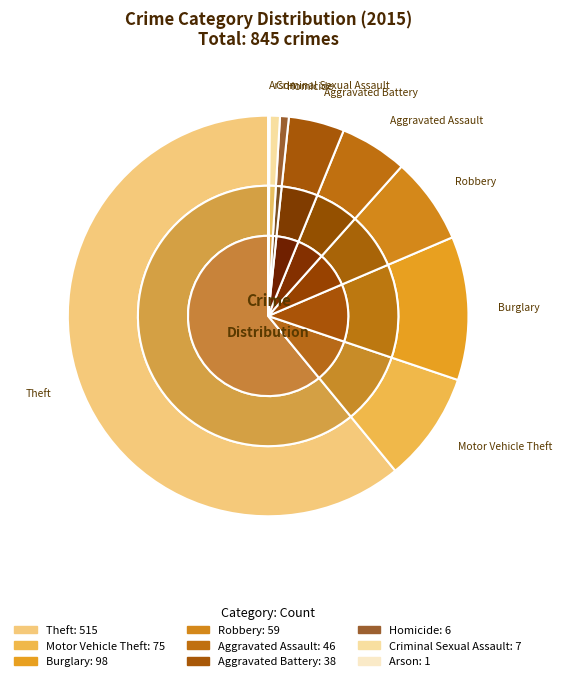

Which slice is the largest?

Theft